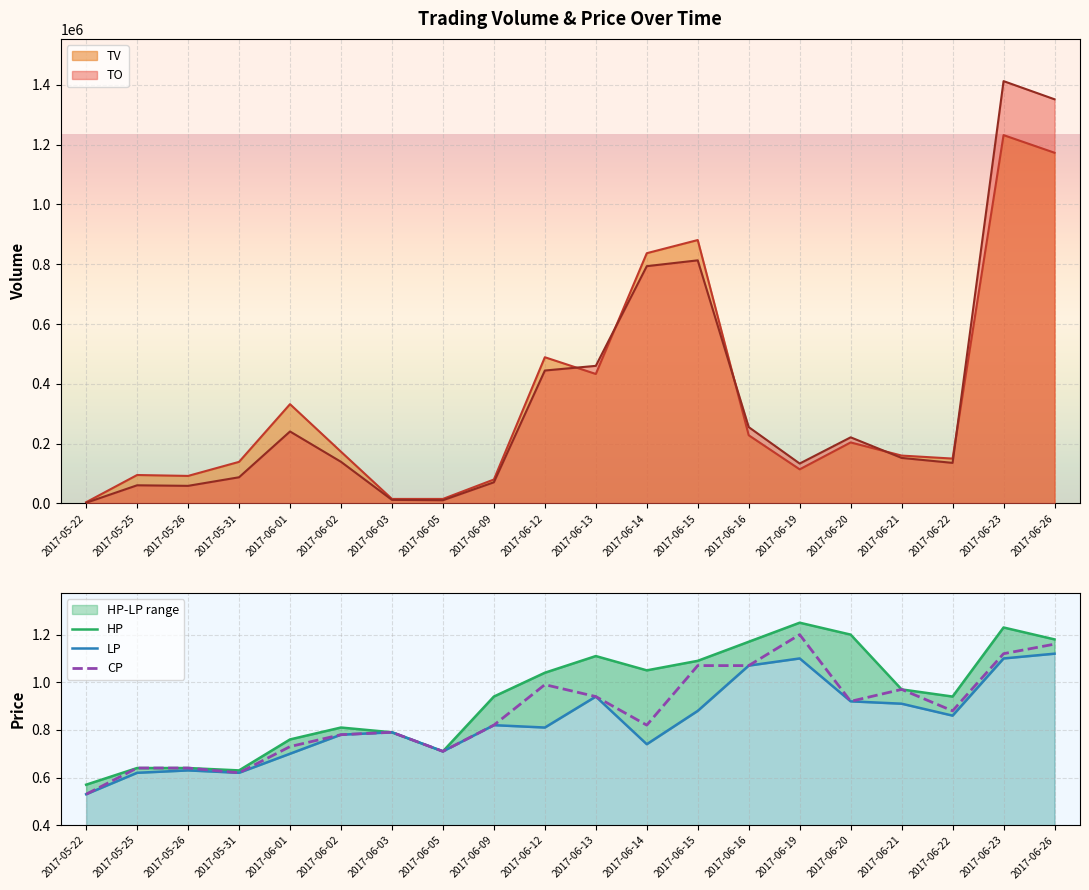

What is the label of the 15th point from the left?

2017-06-19